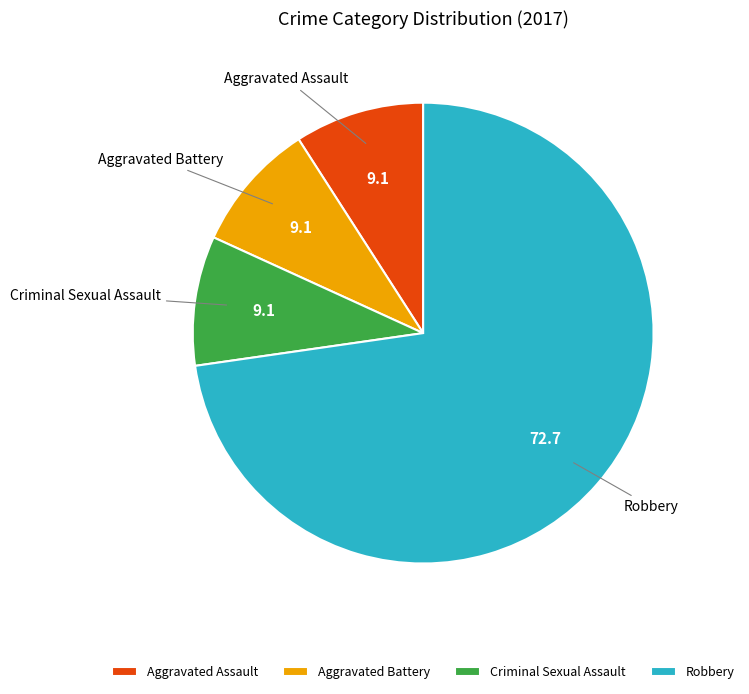

Do Aggravated Assault and Robbery together represent more than half of the pie?

Yes